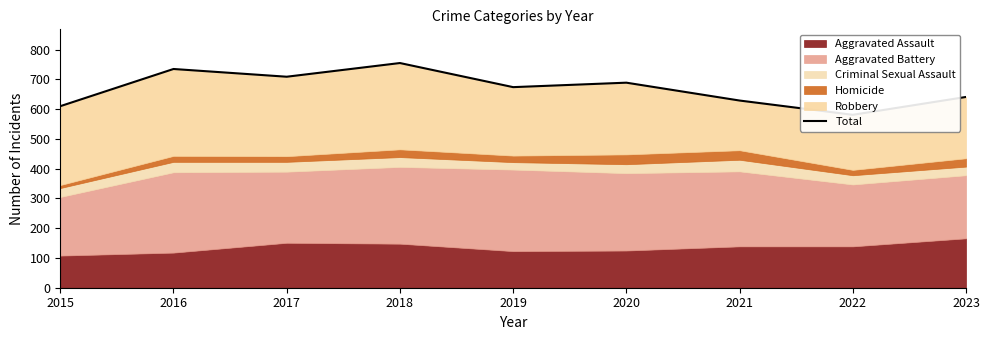

List the labels in order of value, smallest first.

2022, 2015, 2021, 2023, 2019, 2020, 2017, 2016, 2018